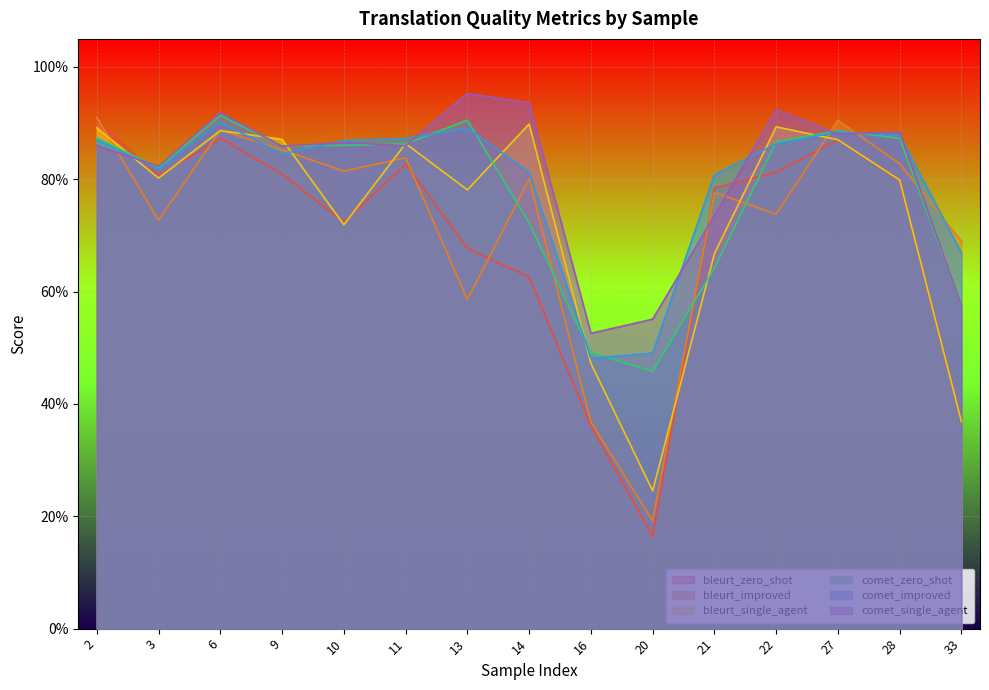

Which series changed the most between 6 and 13?

bleurt_improved